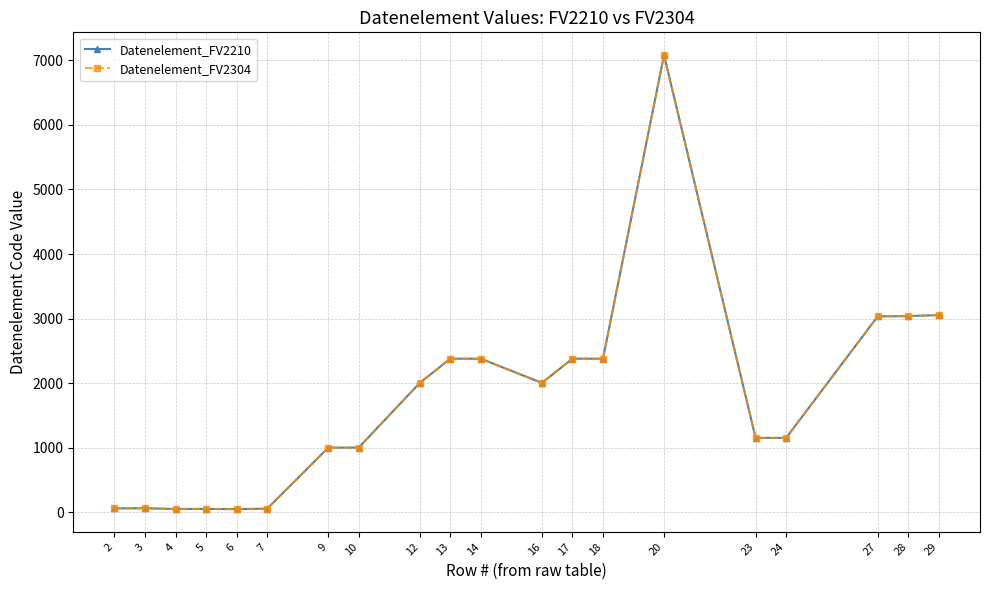

Is this an area chart (filled region under the line)?

No